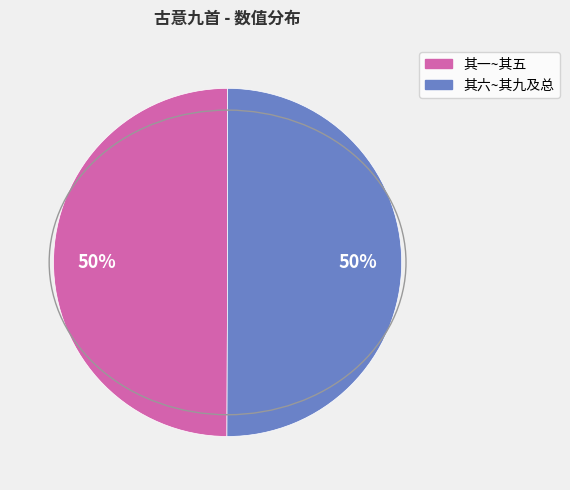

To the nearest percent, what is the average slice percentage?

50%